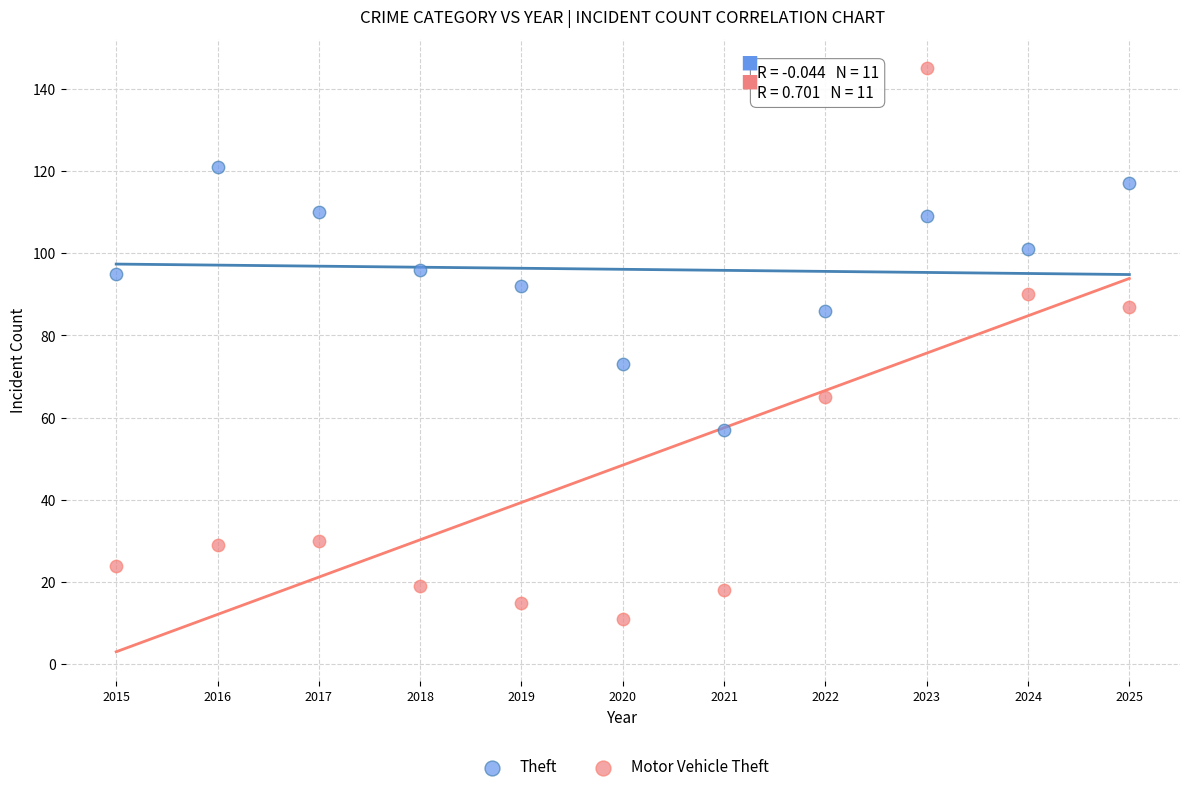

Which series has the widest spread of Y values?

Motor Vehicle Theft